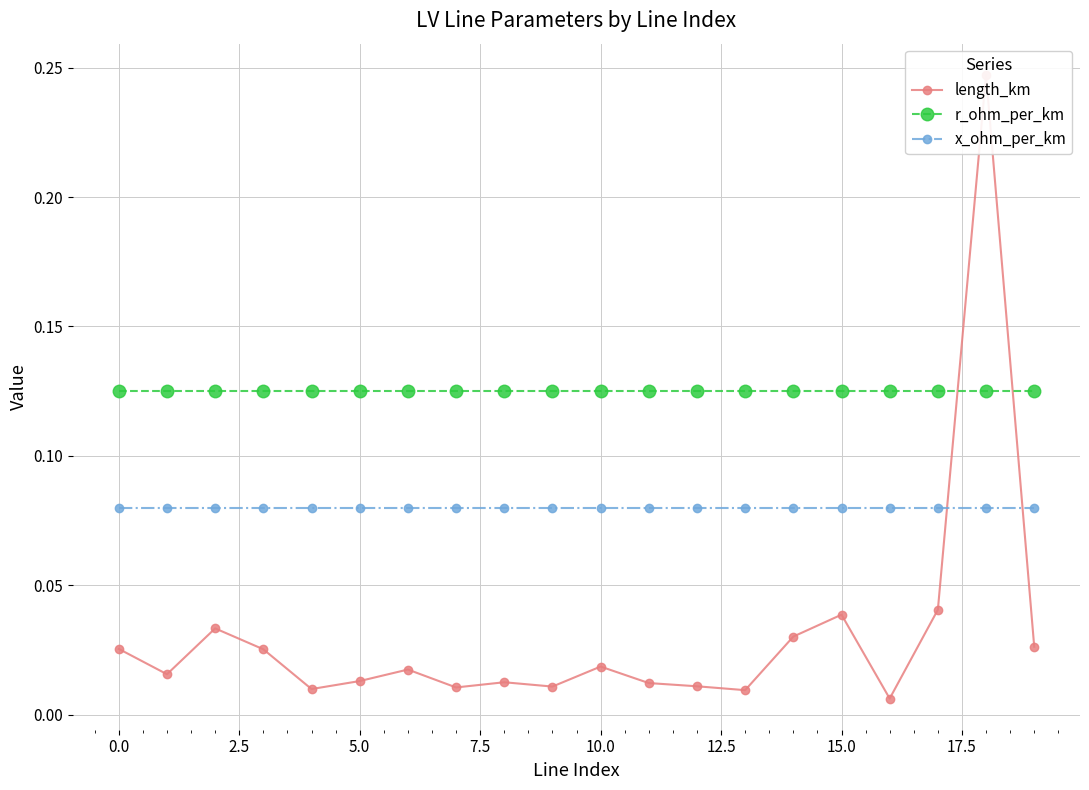

Between which two adjacent categories do x_ohm_per_km and length_km first intersect?

17 and 18